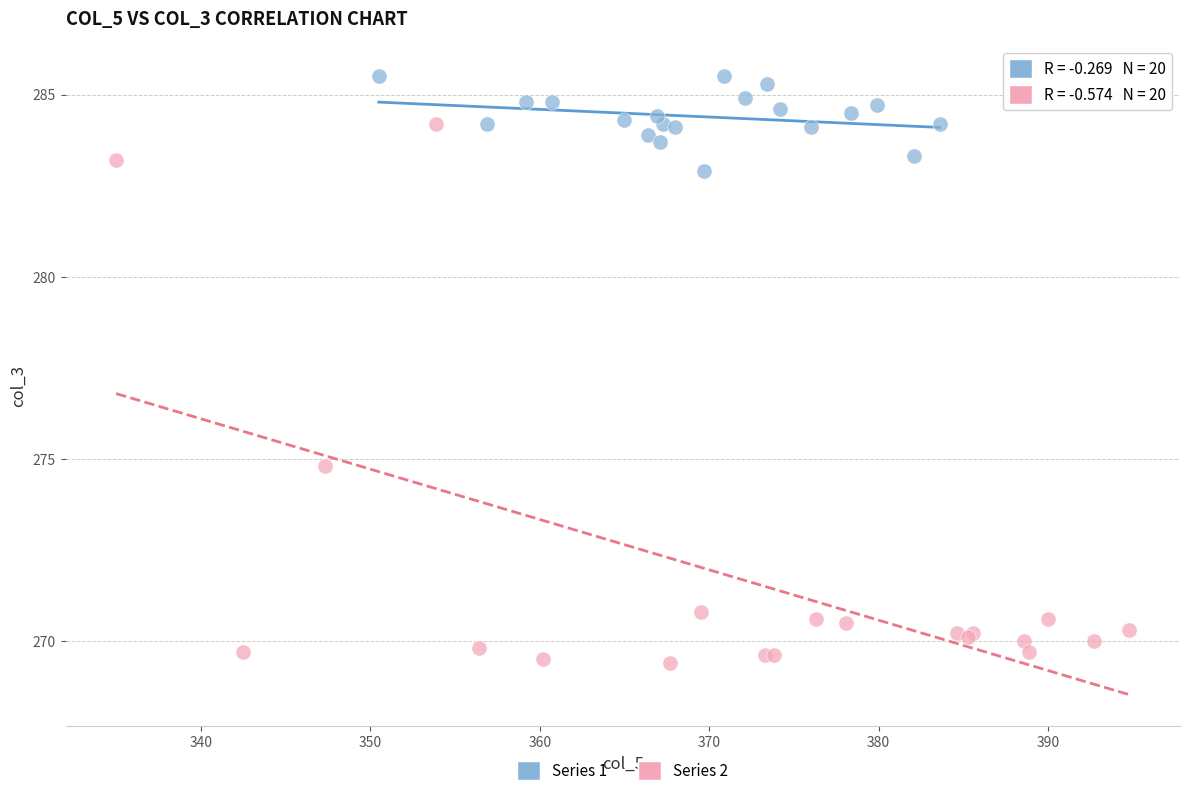

Which series has the widest spread of Y values?

Series 2